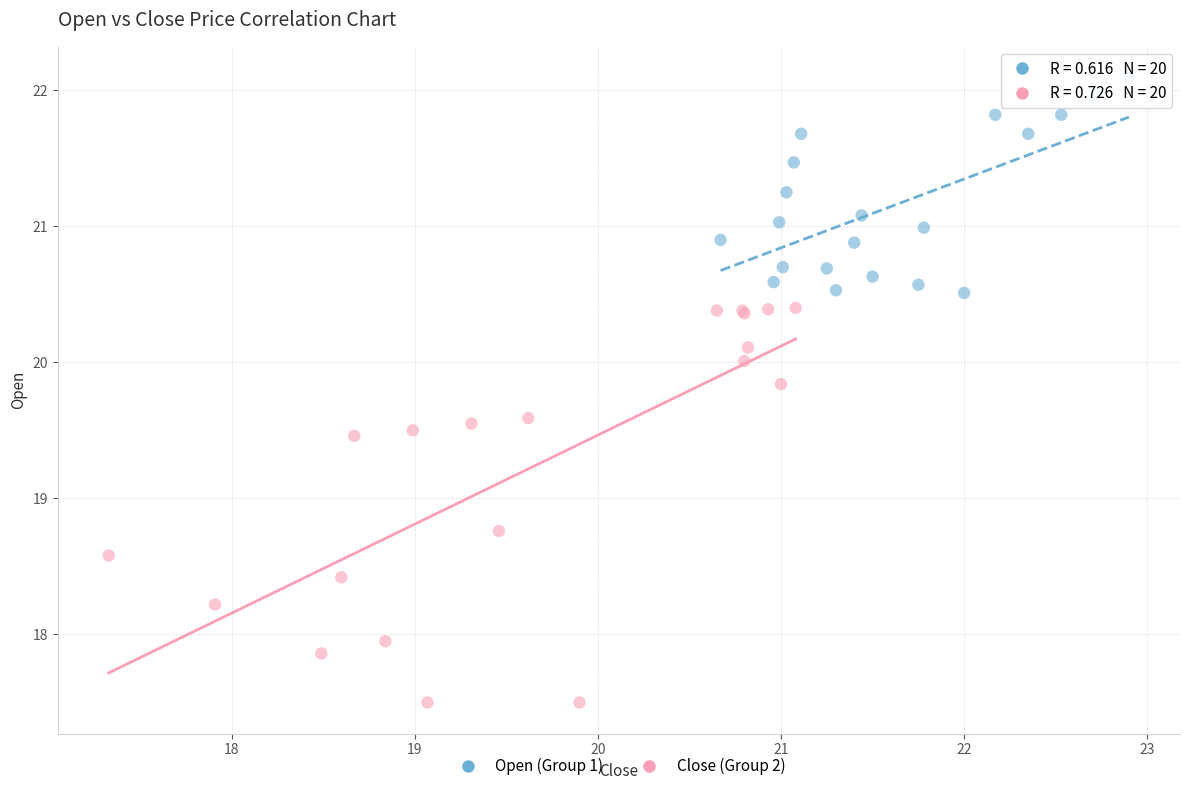

Which series has the largest Y range (max minus min)?

Close (Group 2)